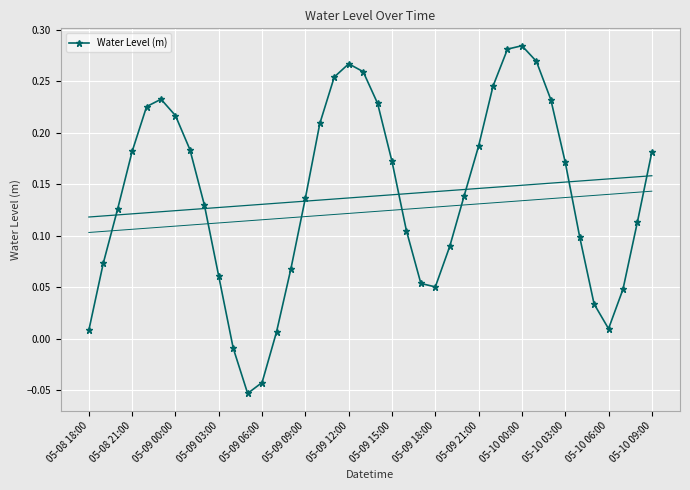

True or false: Water Level (m) has a value of 0.2 at 05-10 00:00.

False